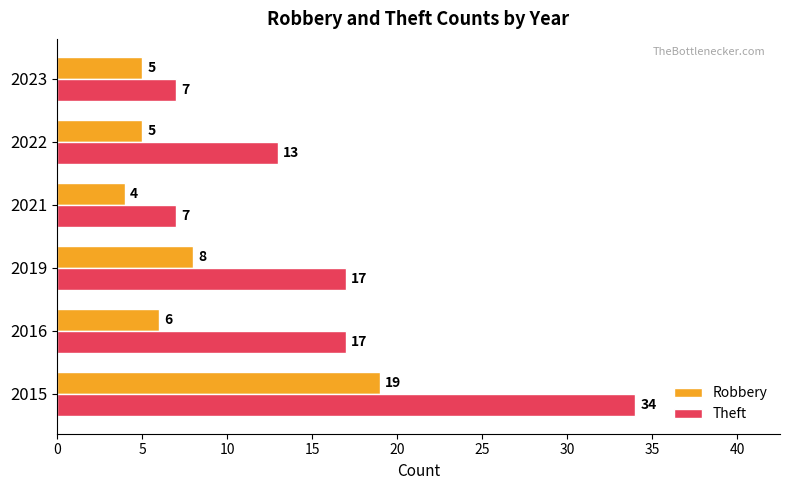

List the series in order of their overall mean, lowest first.

Robbery, Theft